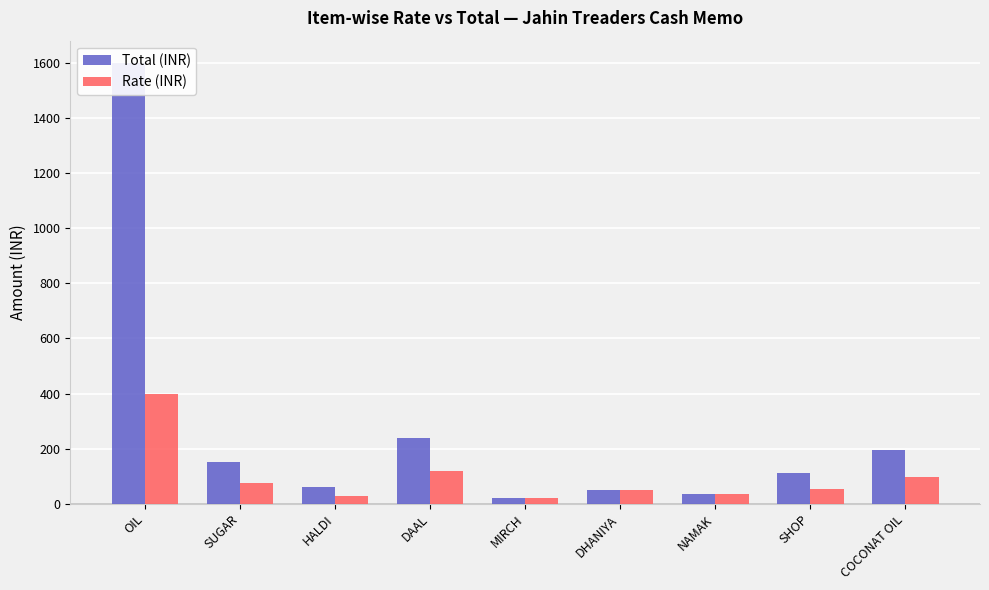

At NAMAK, list the series in order from smallest to largest.

Total (INR), Rate (INR)